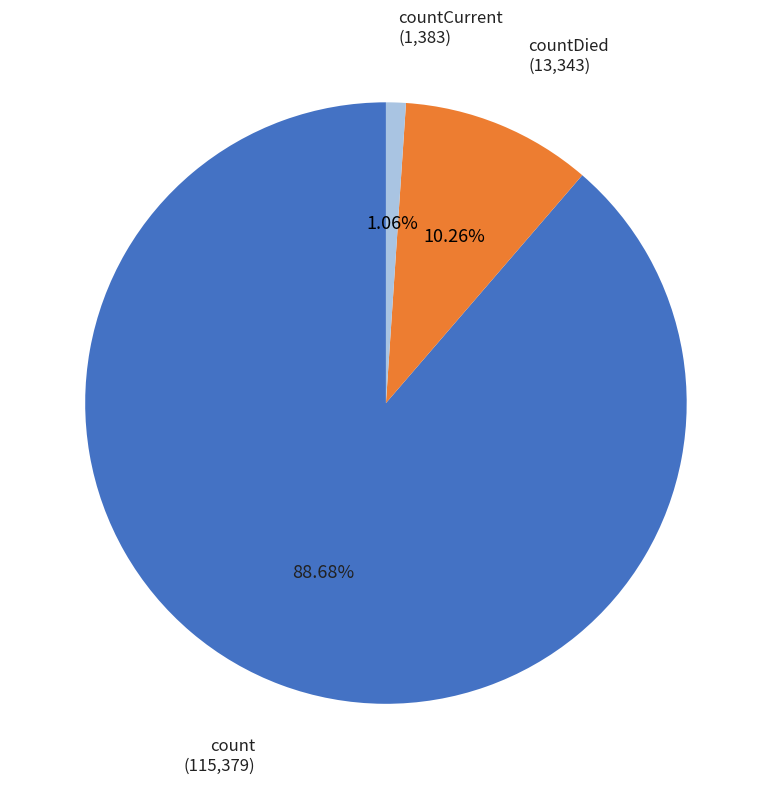

Does any single category account for the majority?

Yes